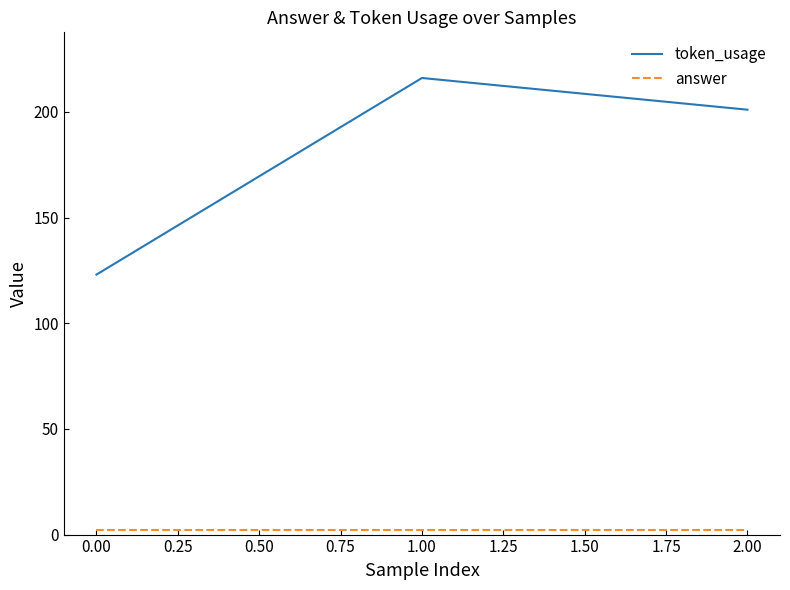

Which series has the largest range (max minus min)?

token_usage